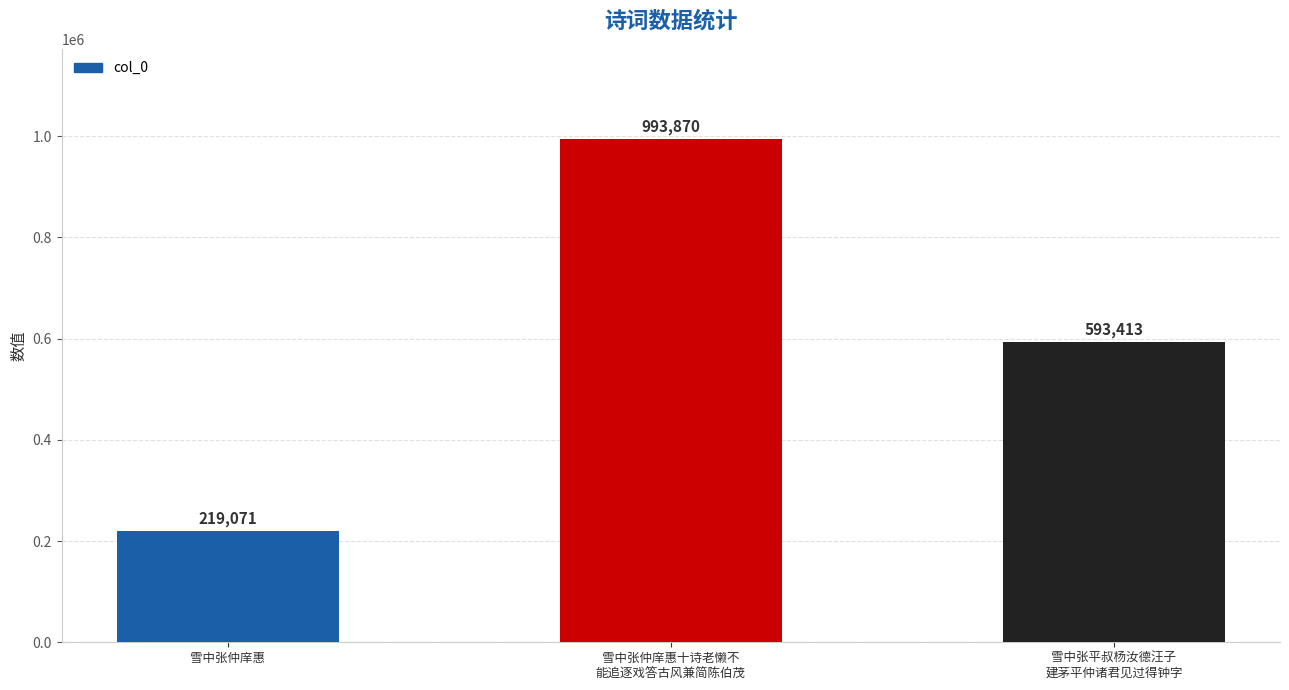

The chart shows a value of 305759 at 雪中张平叔杨汝德汪子
建茅平仲诸君见过得钟字. True or false?

False